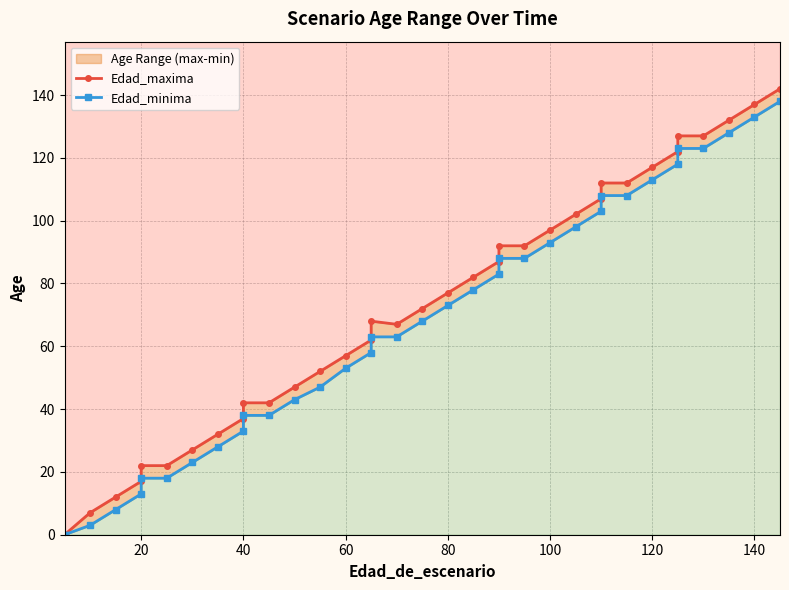

Which series has the largest total across all categories?

Edad_maxima